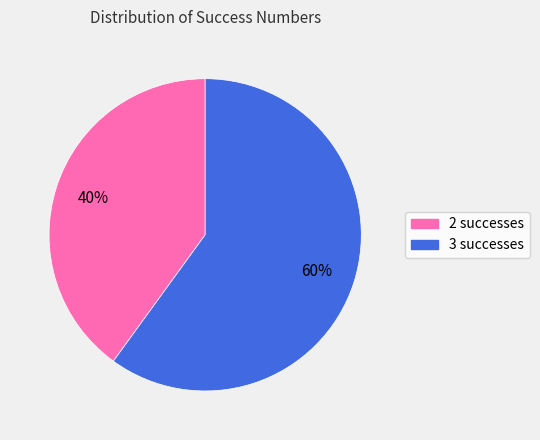

Between 3 and 2, which is larger?

3